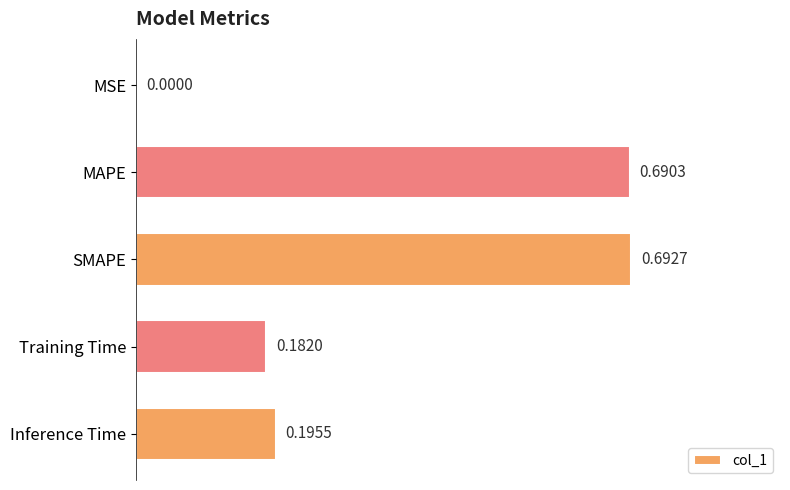

Which has a higher value, SMAPE or Training Time?

SMAPE